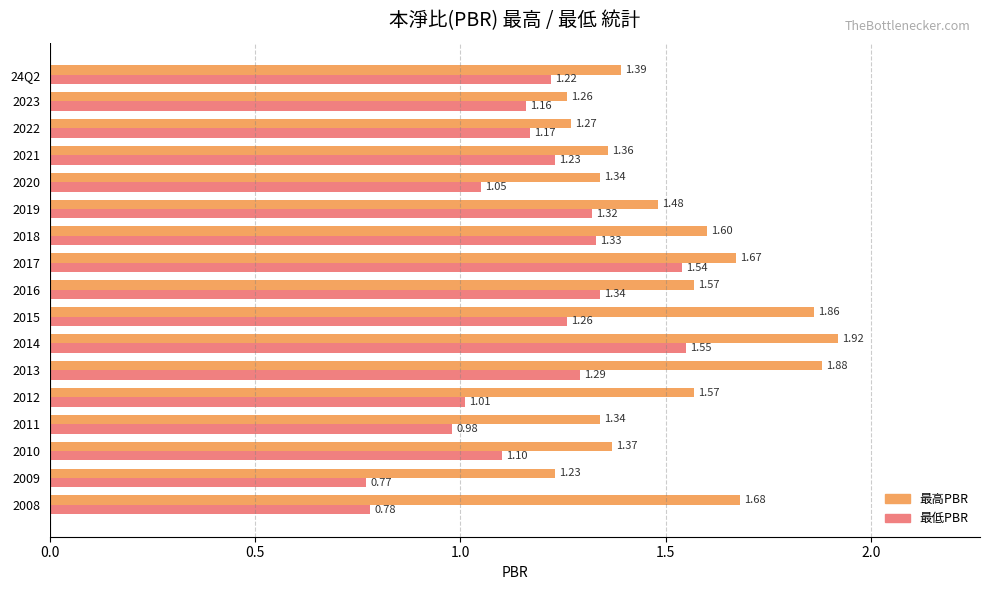

Which series changed the most between 2019 and 2017?

最低PBR